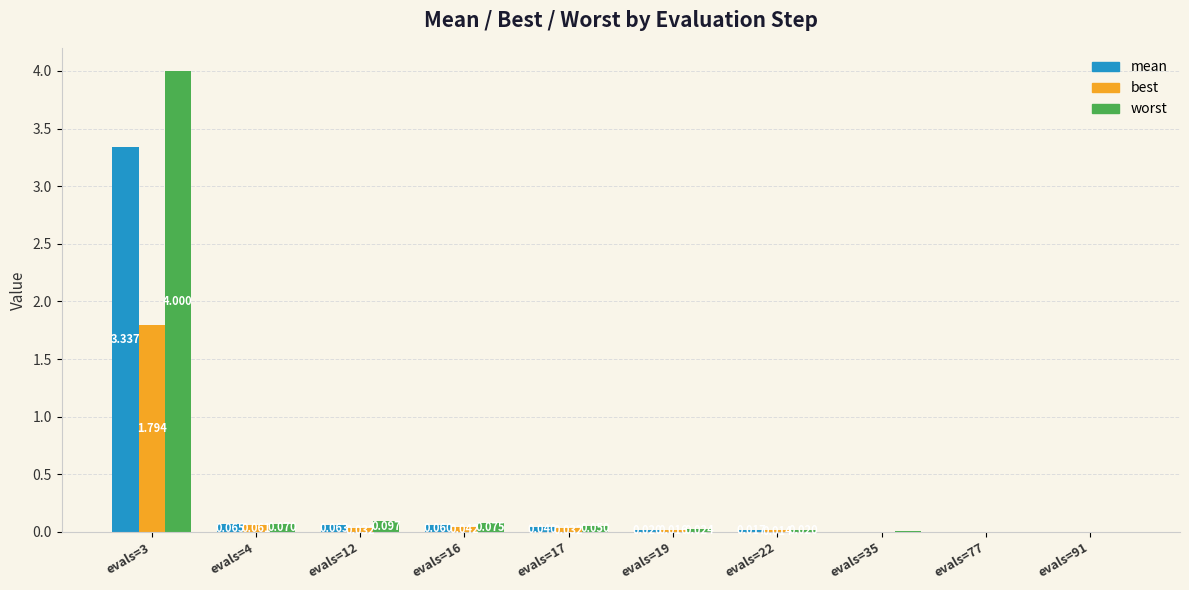

What are all the series names shown in the legend?

mean, best, worst